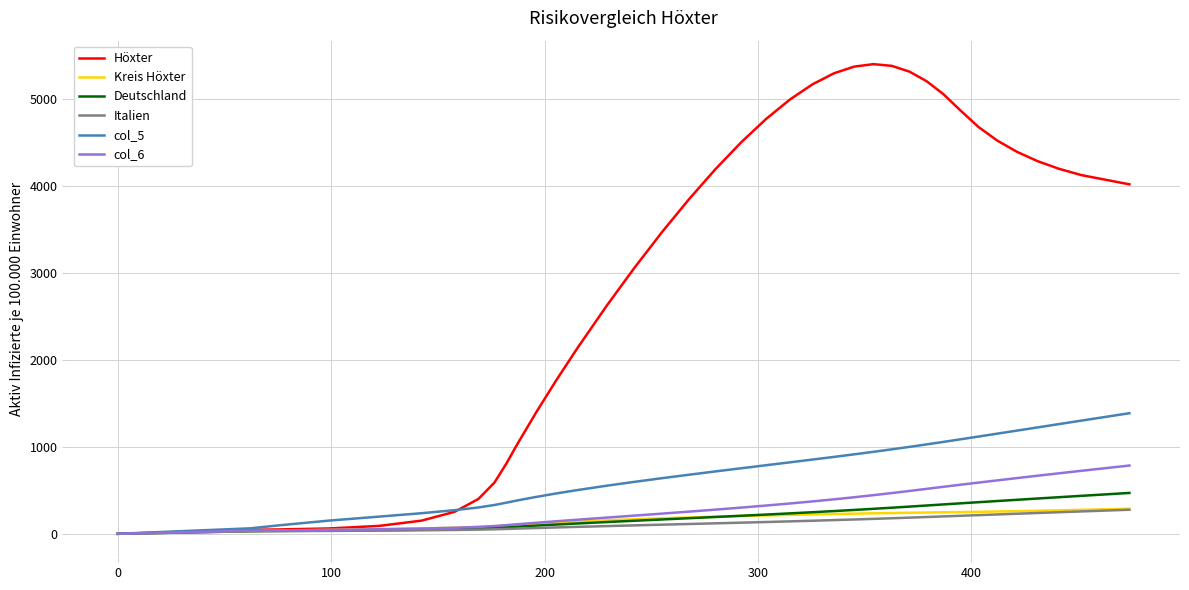

What is the maximum value for Italien?

277.0